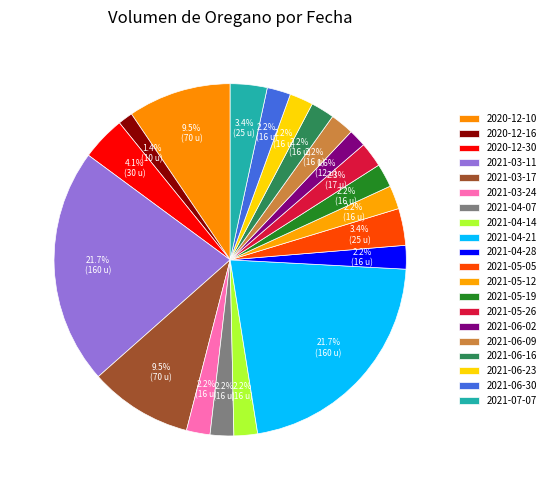

Which slice is the smallest?

2020-12-16